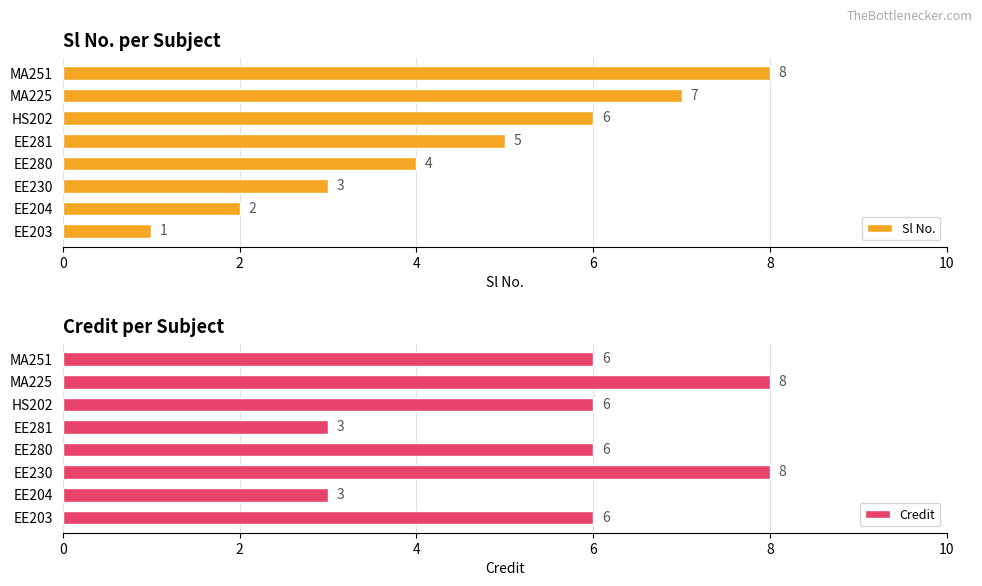

Is it true that Credit equals 6 at EE203?

True